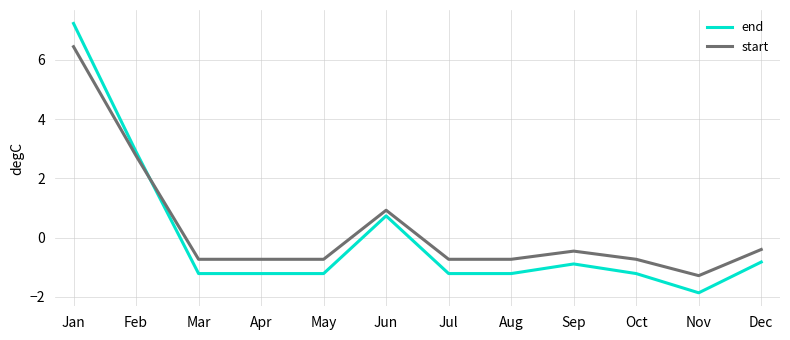

Which category has the highest value in the start series?

Jan